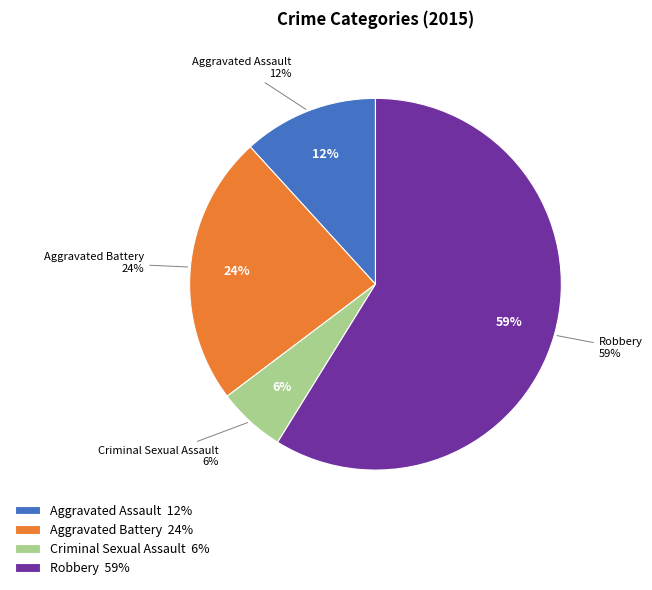

Combined, do Aggravated Assault and Aggravated Battery account for over 50%?

No